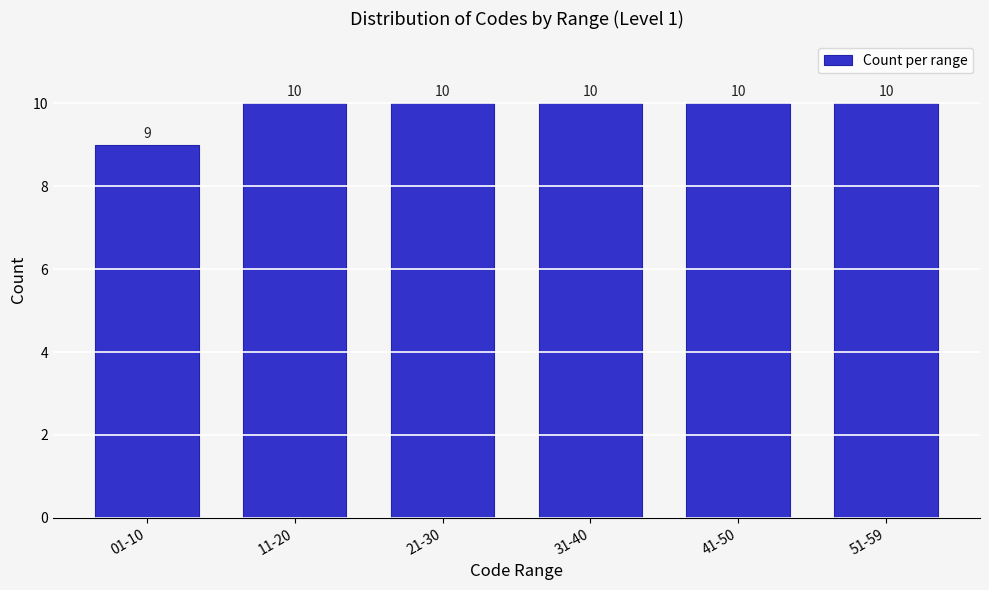

Reading left to right, transcribe all the data shown in this chart.

01-10=9	11-20=10	21-30=10	31-40=10	41-50=10	51-59=10